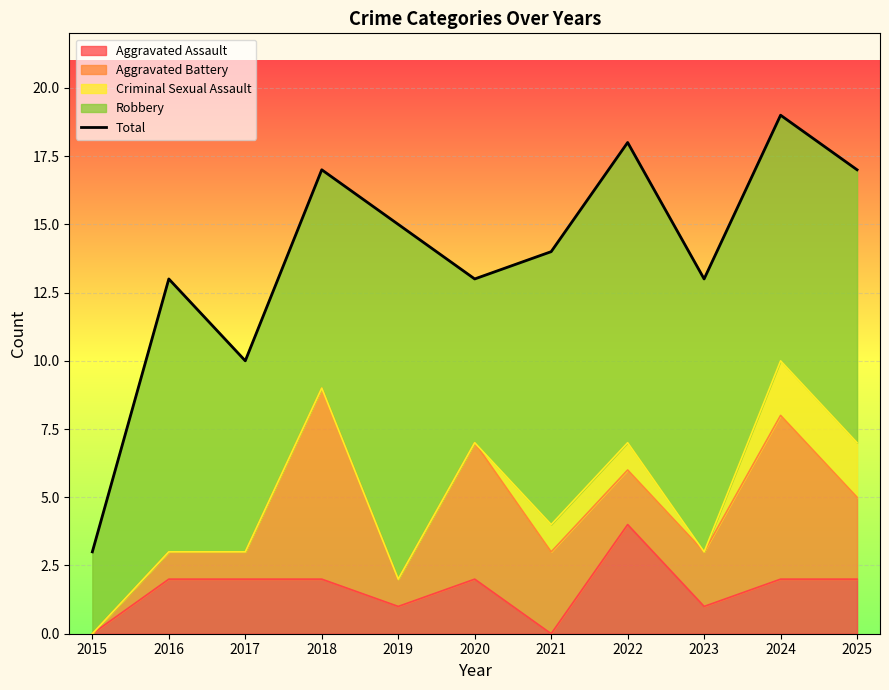

Which has a higher value, 2021 or 2019?

2019